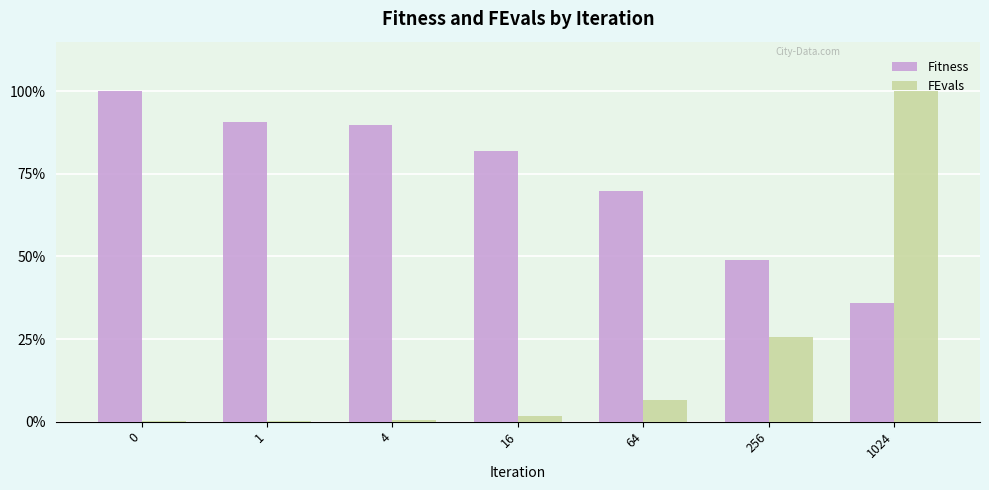

Count the number of categories in the chart.

7